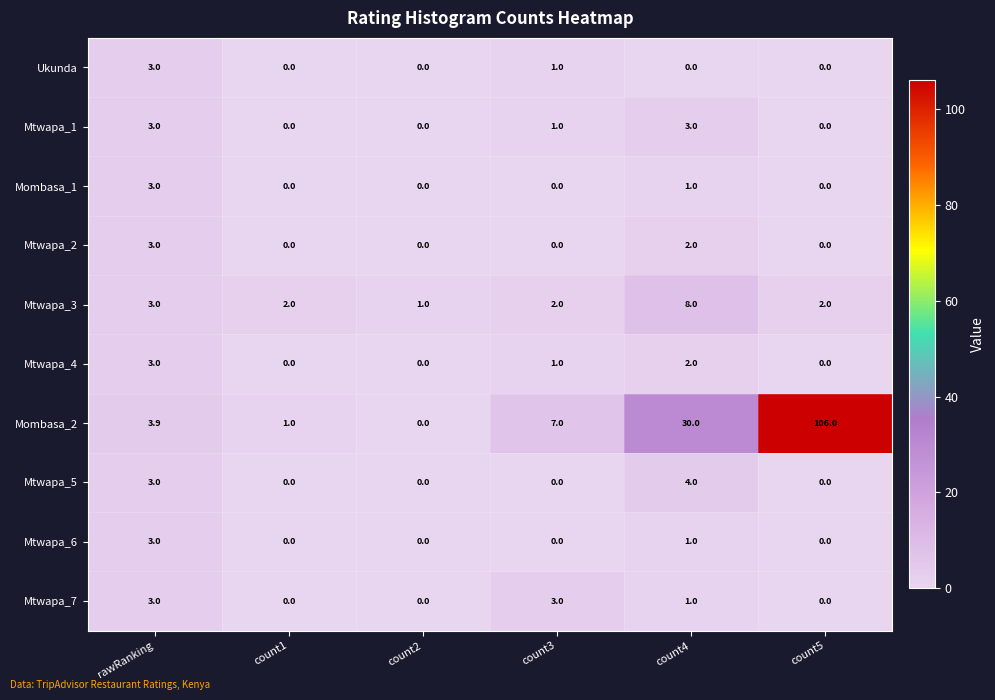

What is the difference between the maximum and minimum values in the Mtwapa_2 series?

3.0